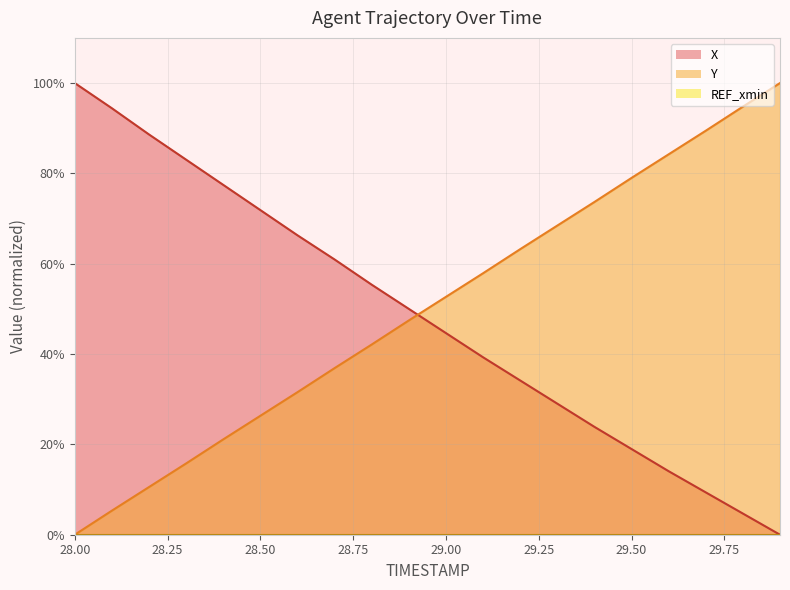

The value of Y at 29.6 is 0.8. True or false?

True